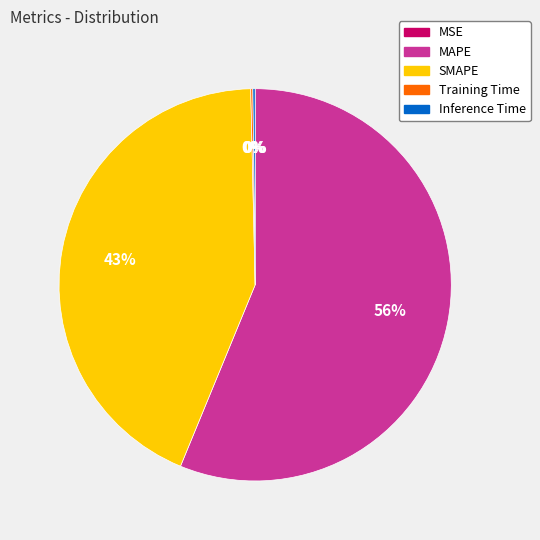

What is the majority slice?

MAPE